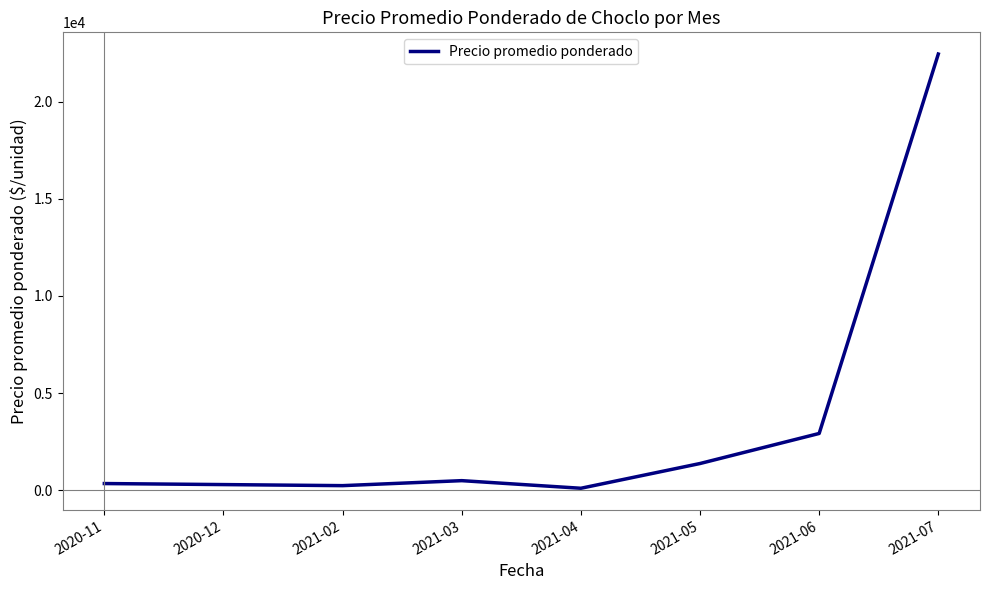

The chart shows a value of 231.8 at 2021-02. True or false?

True